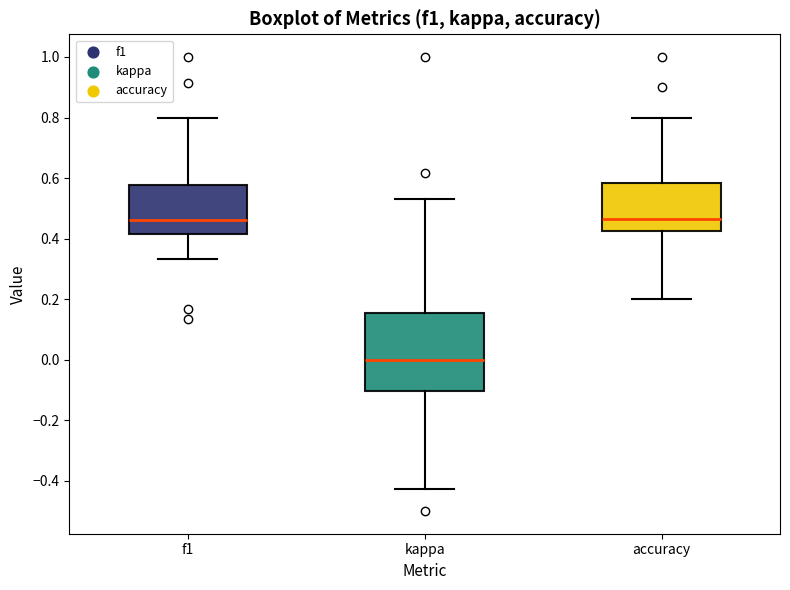

Which box is the tallest, from its lower edge to its upper edge?

kappa